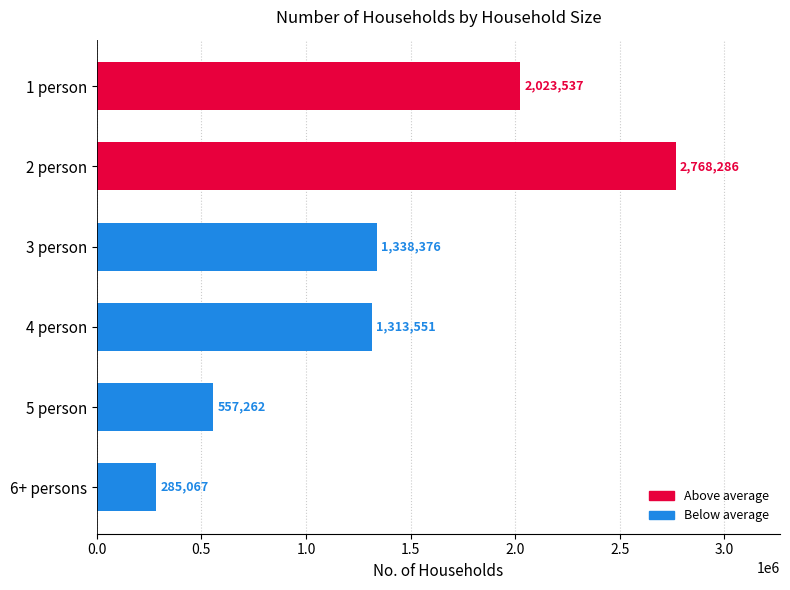

At which label is the value closest to 1526676?

3 person